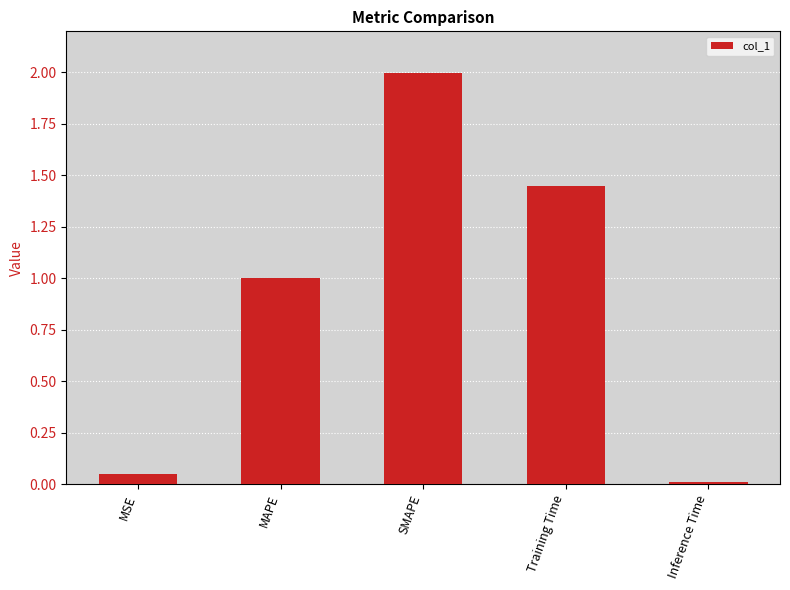

What is the maximum value shown in the chart?

2.0